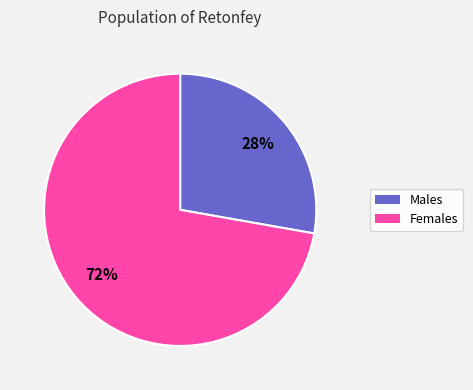

To the nearest percent, what is the average slice percentage?

50%